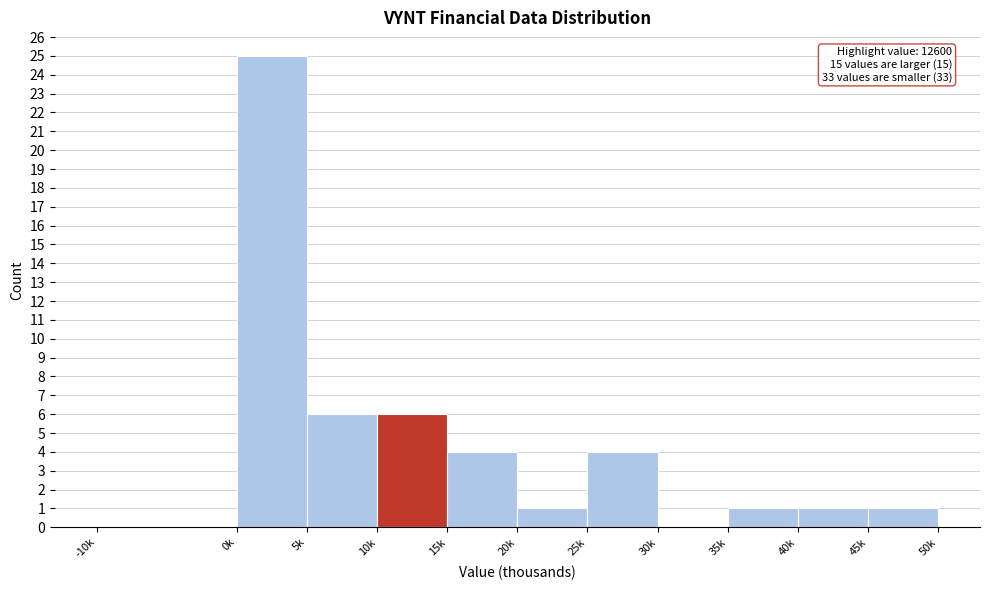

Reading left to right, extract all data points from this chart.

-10k=0	0k=25	5k=6	10k=6	15k=4	20k=1	25k=4	30k=0	35k=1	40k=1	45k=1